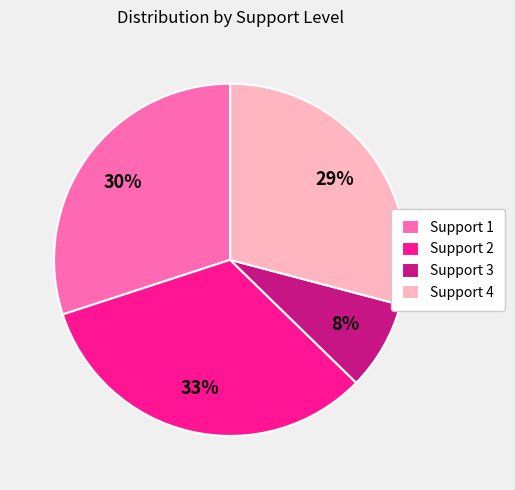

Is it true that Support 1 is 30% of the pie?

True